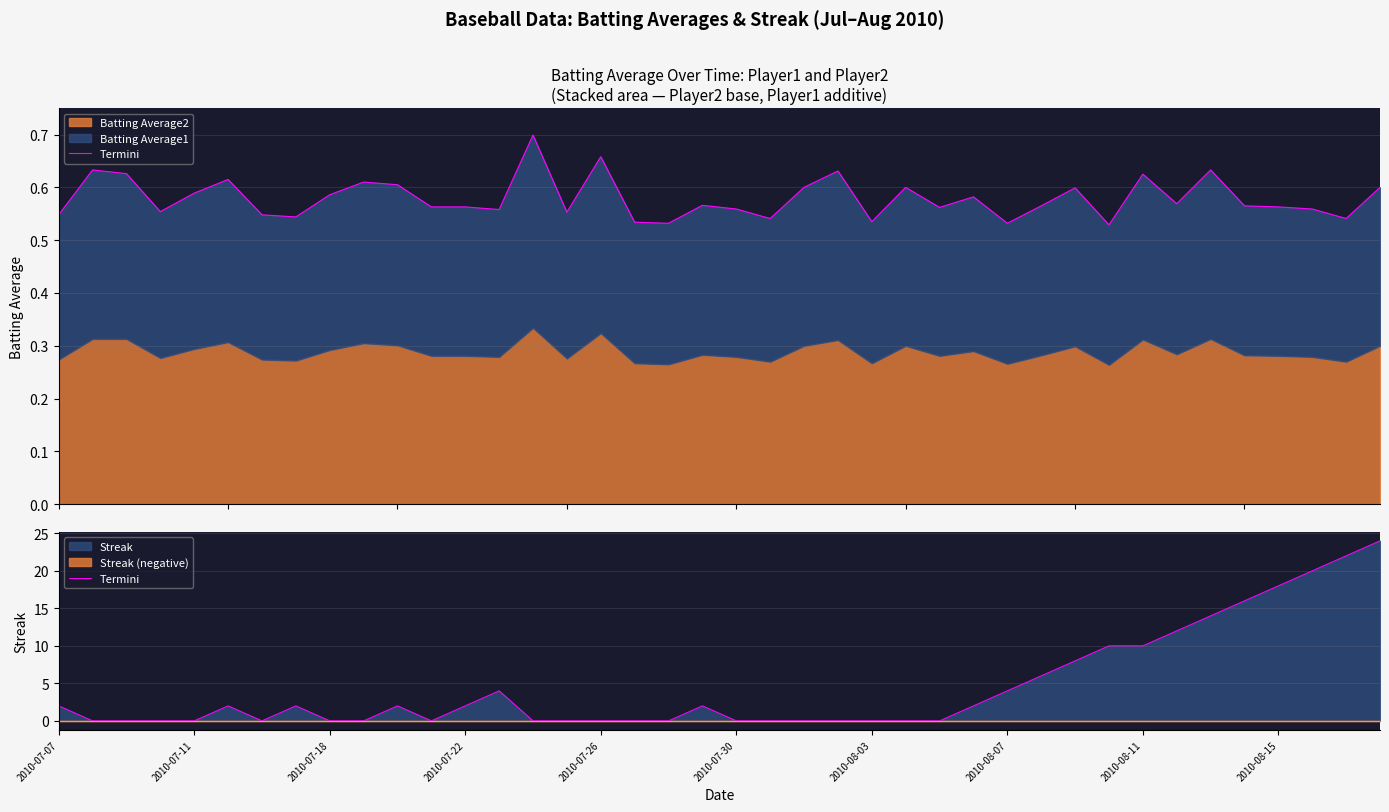

Where does the data first go above 2?

13